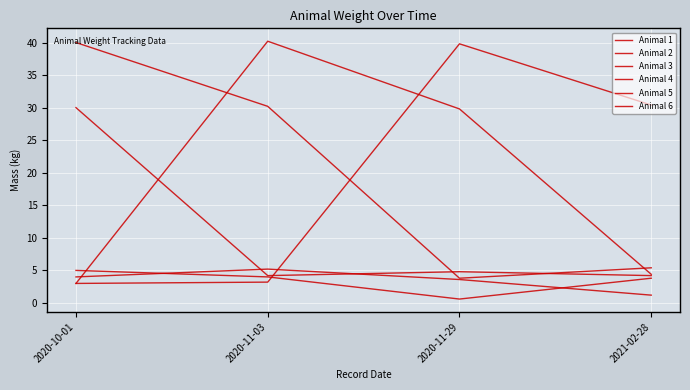

How many lines are shown in the chart?

6